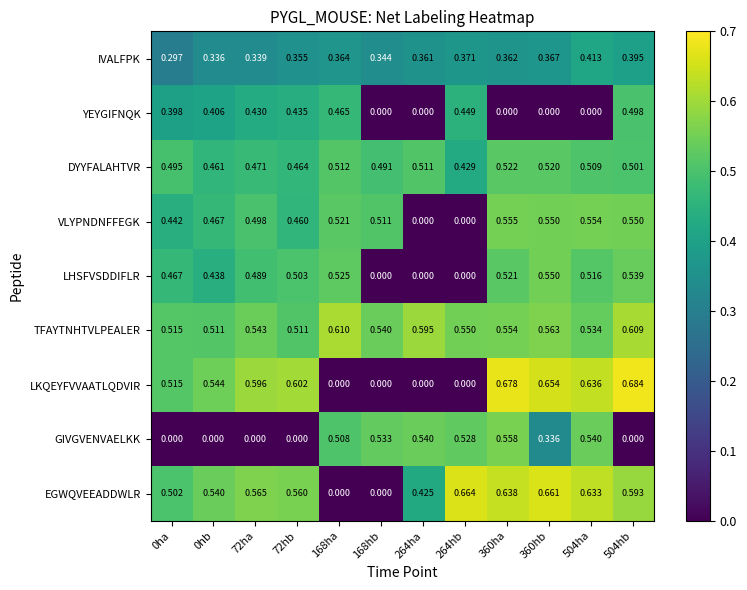

Is the value of LKQEYFVVAATLQDVIR at 360ha greater than the value of VLYPNDNFFEGK at 360hb?

Yes